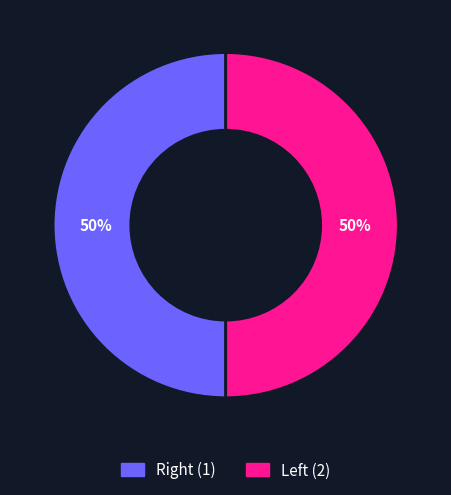

To the nearest percent, what is the average slice percentage?

50%